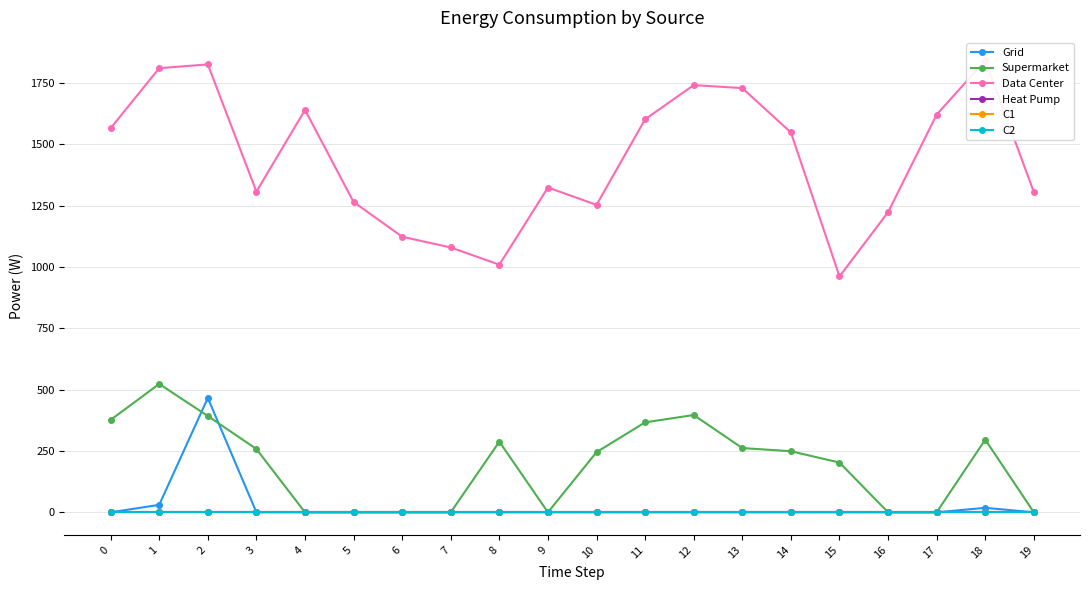

Which series changed the most between 1 and 9?

Supermarket